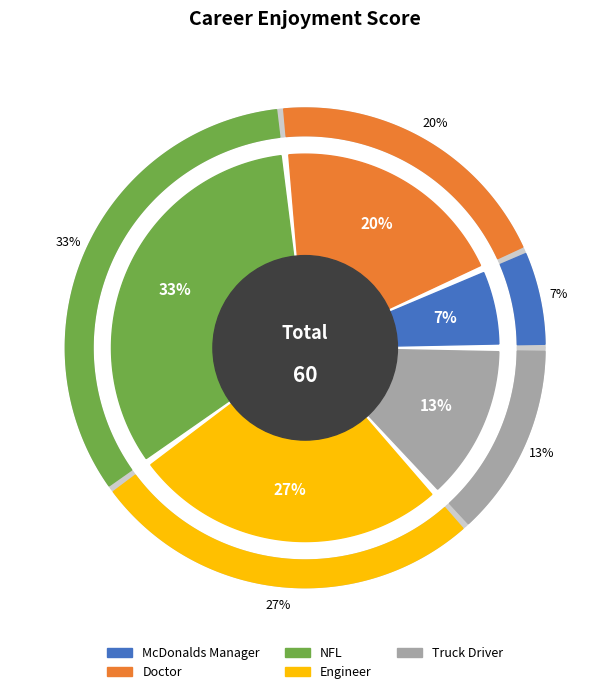

Which category has the biggest portion of the pie?

NFL